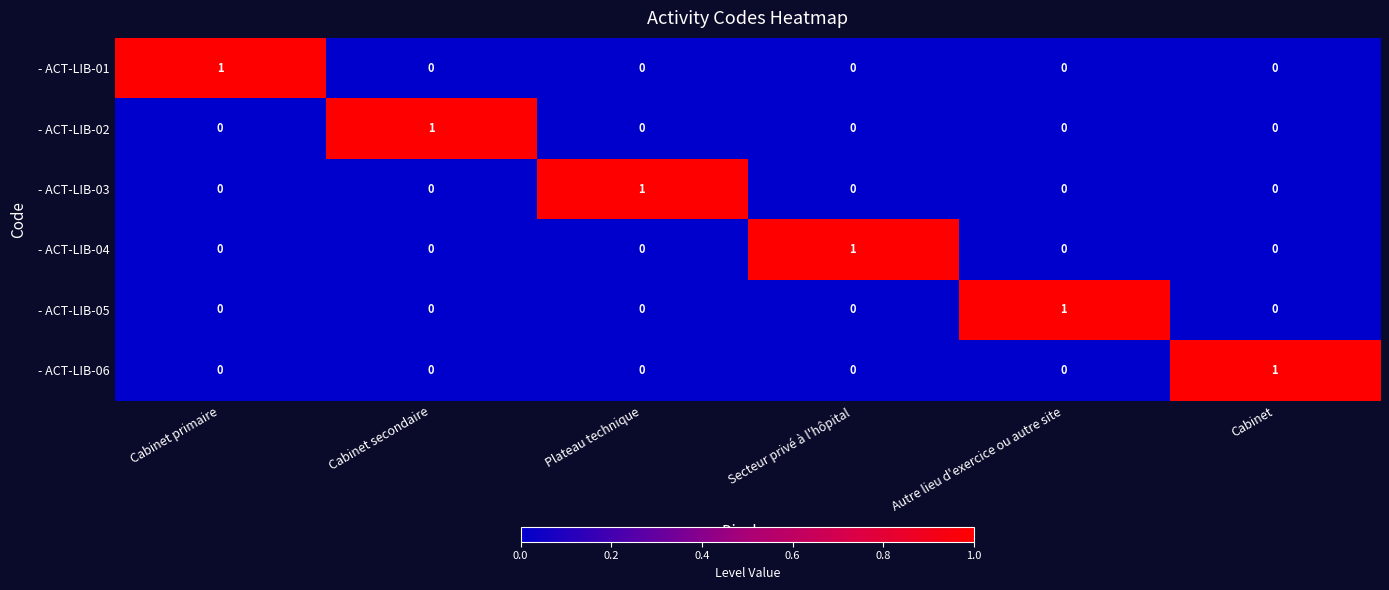

True or false: - ACT-LIB-06 has a value of -1 at Cabinet secondaire.

False